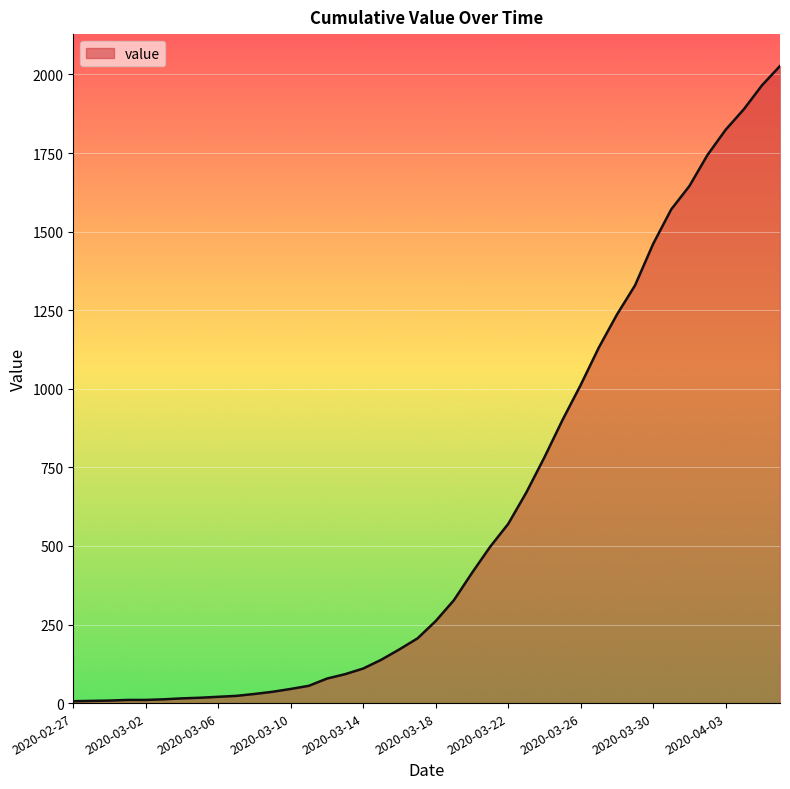

What is the maximum value shown in the chart?

2027